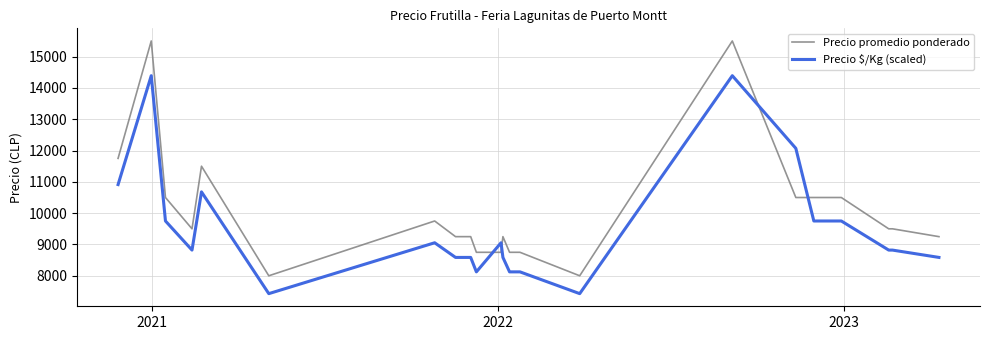

What are all the series names shown in the legend?

Precio promedio ponderado, Precio $/Kg (scaled)